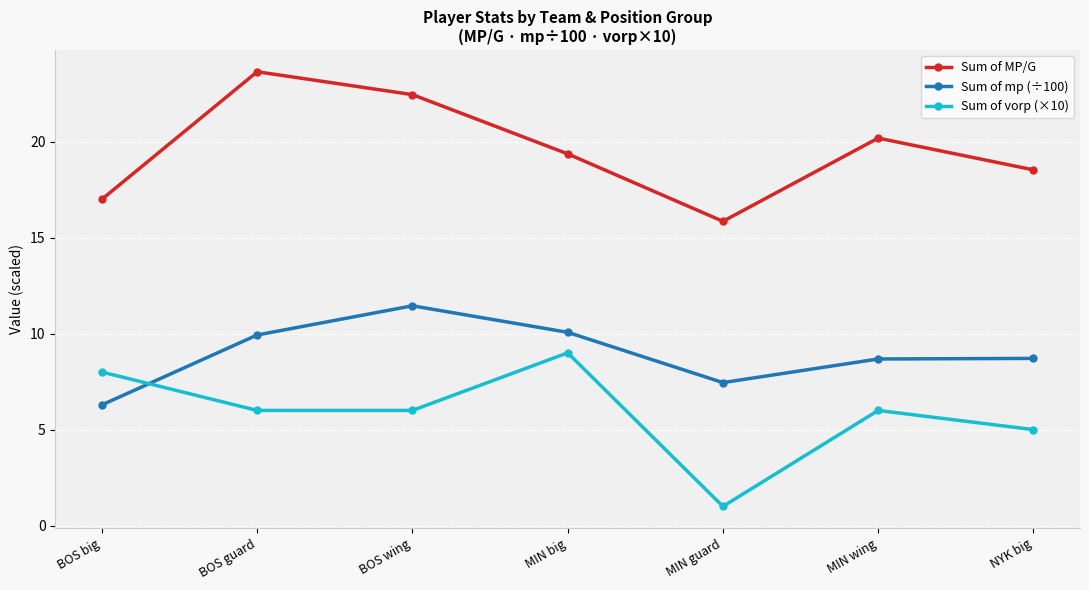

In Sum of MP/G, how many points are higher than both neighbors (excluding endpoints)?

2